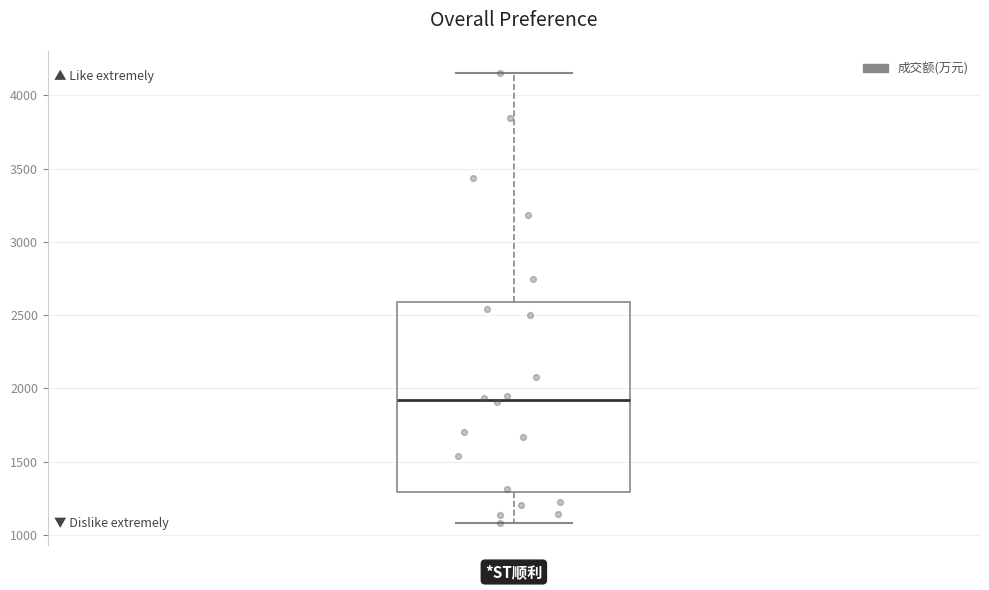

Transcribe this box plot: give where the median line is, the range the box spans, and where the two whiskers end, as read against the y-axis. The values are not printed on the chart, so give them approximately, as read against the axis.

median 1900, box 1300 to 2600, whiskers 1100 to 4150